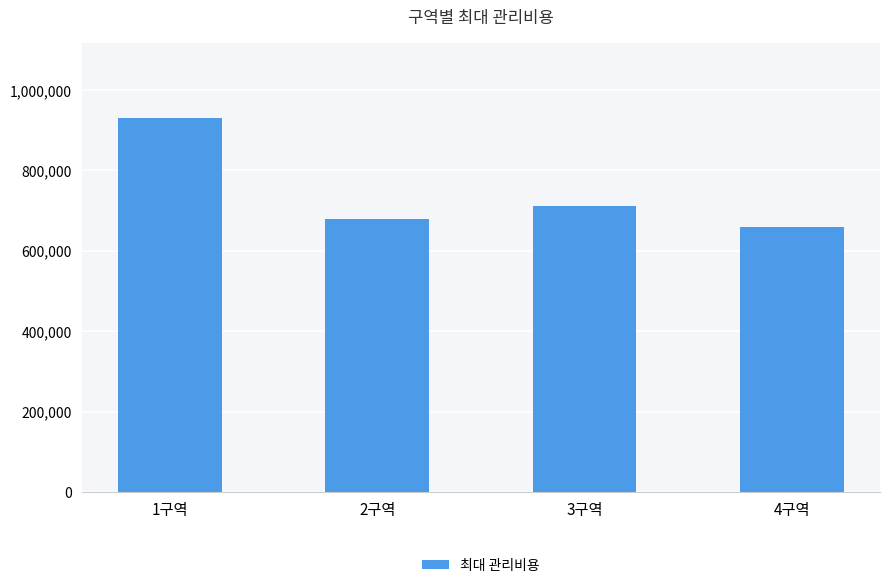

What is the difference between the second highest and minimum values?

50600